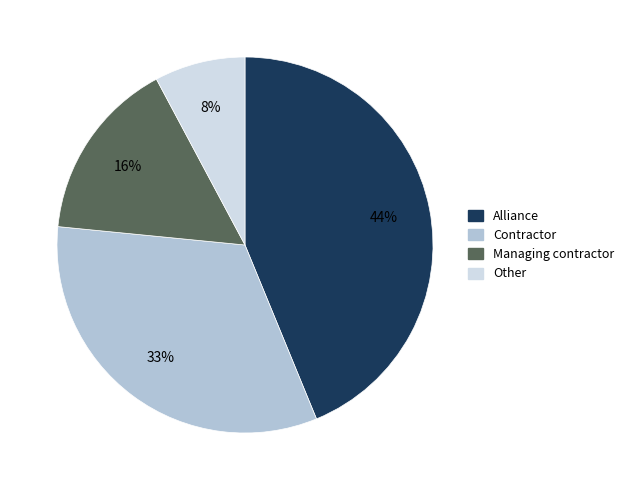

To the nearest percent, what is the difference between the largest and smallest slice percentages?

36%